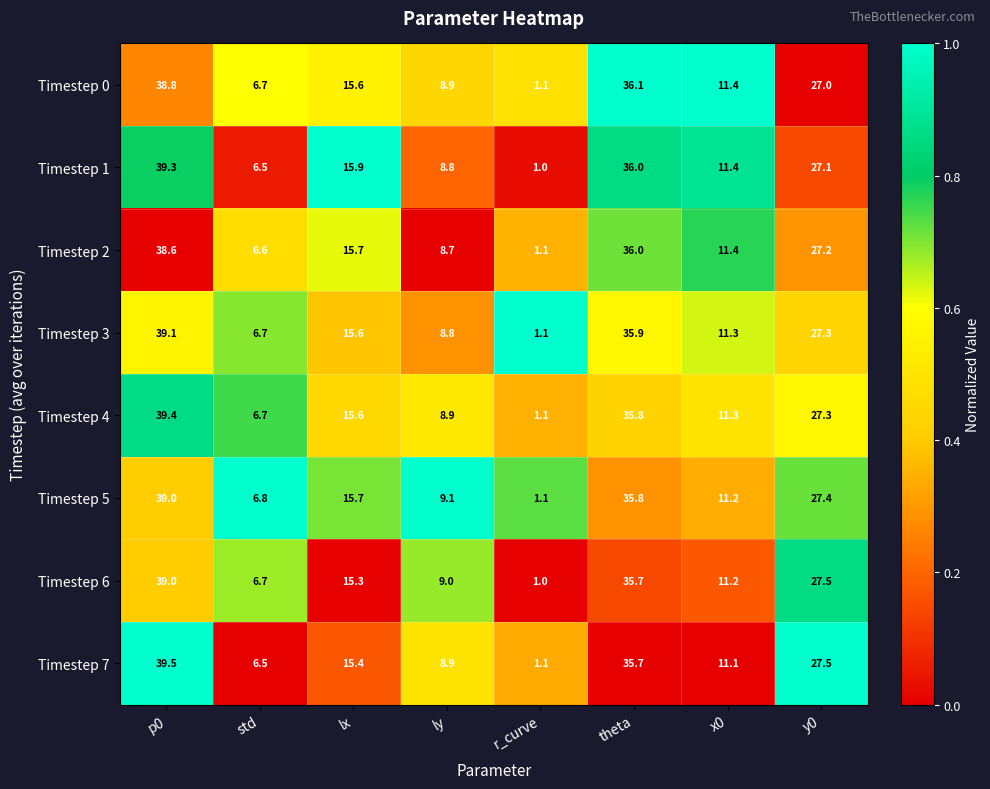

True or false: Timestep 7 has a value of 39.5 at p0.

True